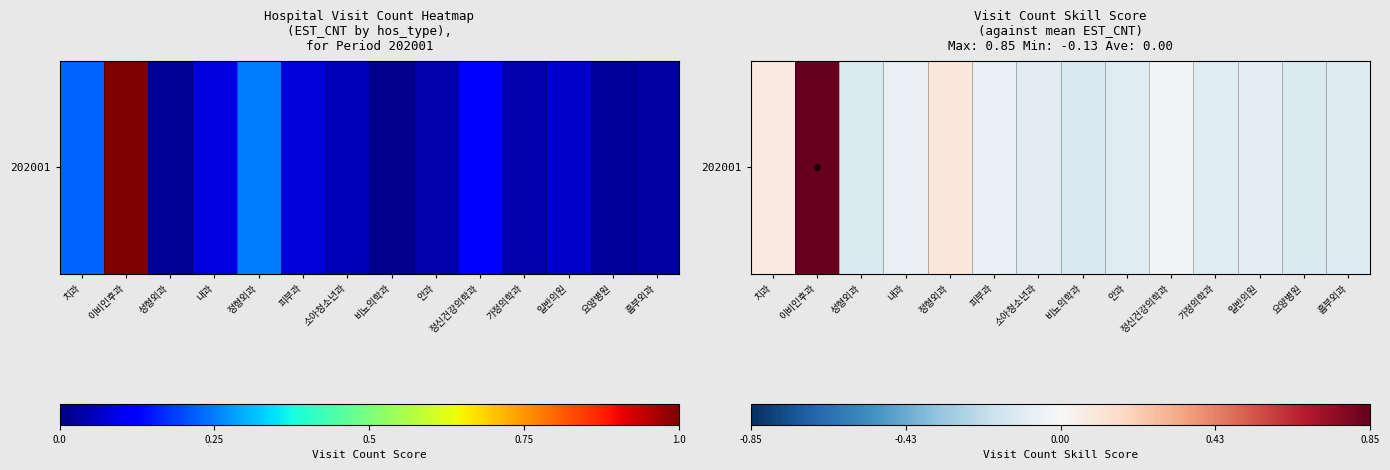

How many data points are less than 0?

11